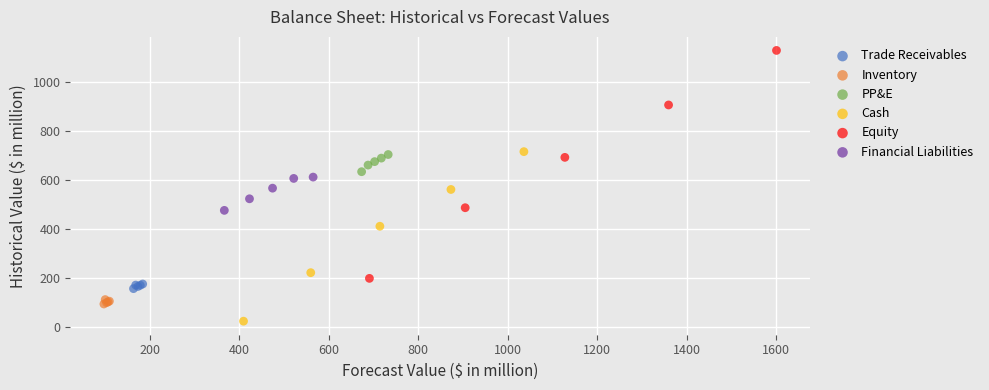

Which series has the largest Y range (max minus min)?

Equity